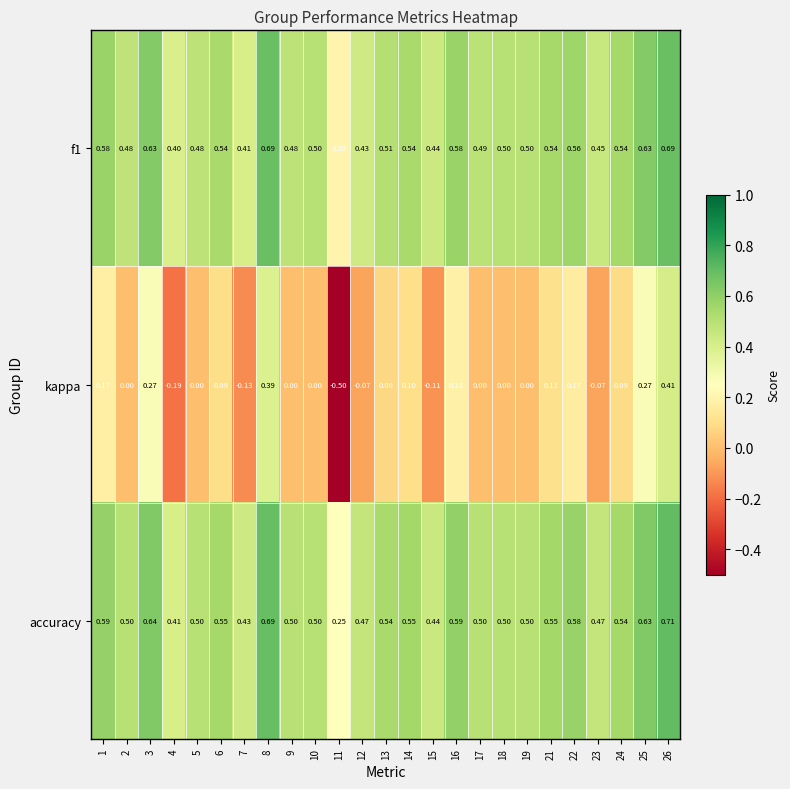

Which series has the widest spread of values?

kappa